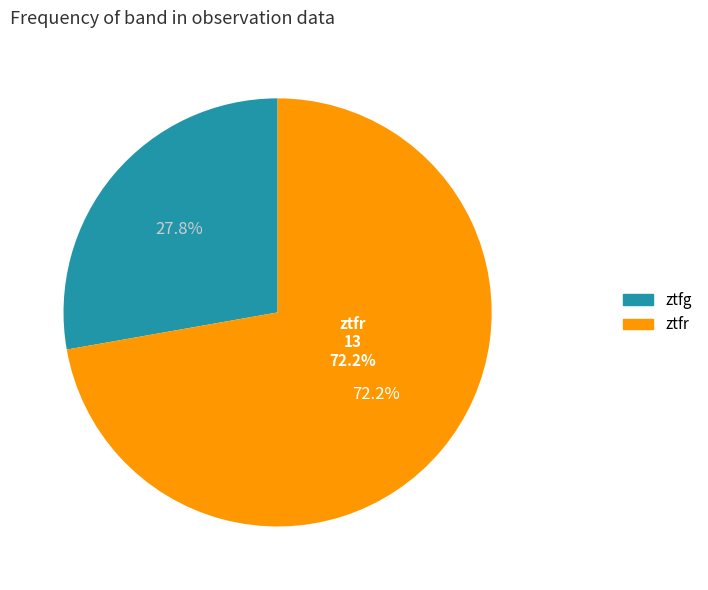

Which slice is the smallest?

ztfg